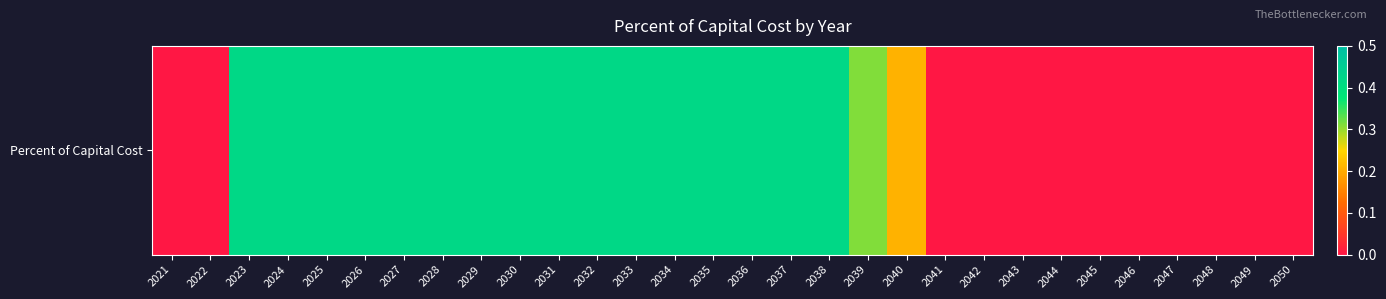

What is the average value?

0.2